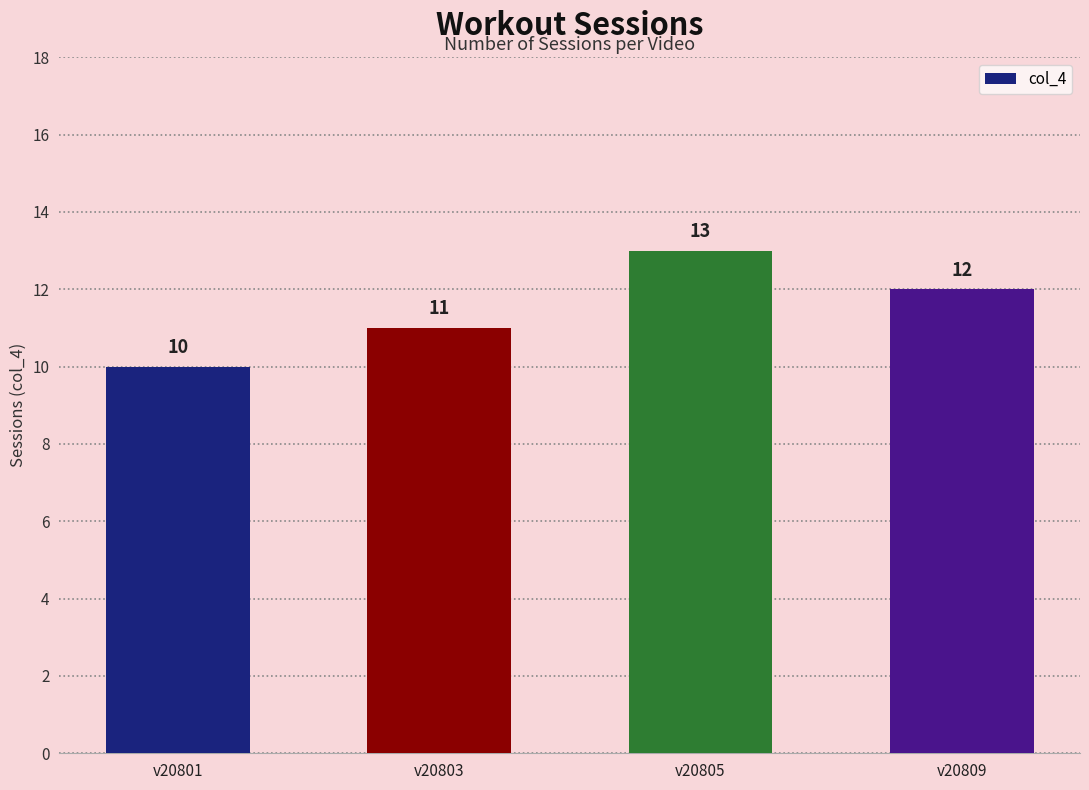

Rank the categories by value from highest to lowest.

v20805, v20809, v20803, v20801